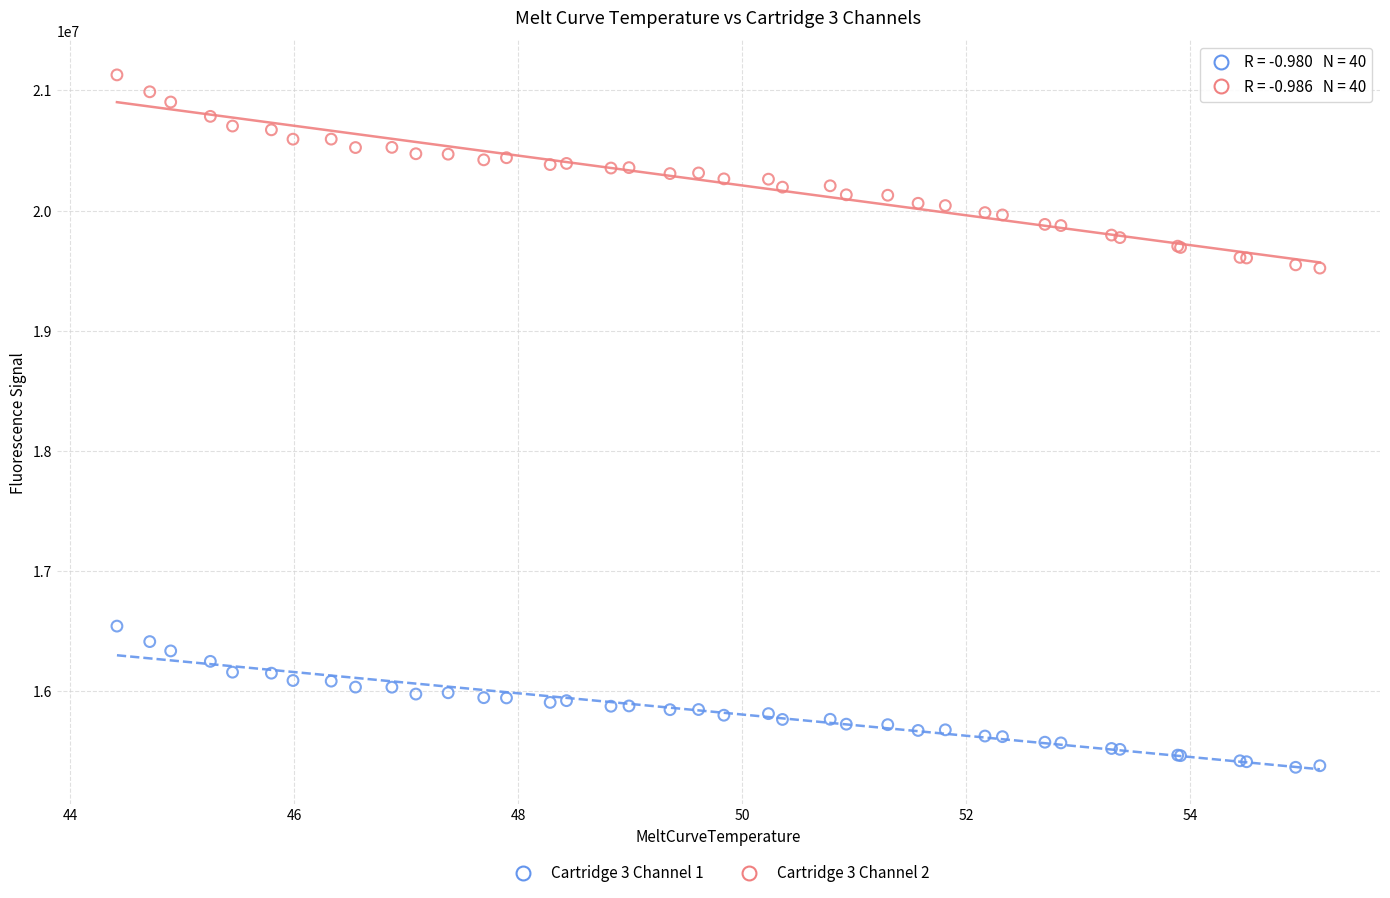

Which series reaches the minimum Y coordinate?

Cartridge 3 Channel 1